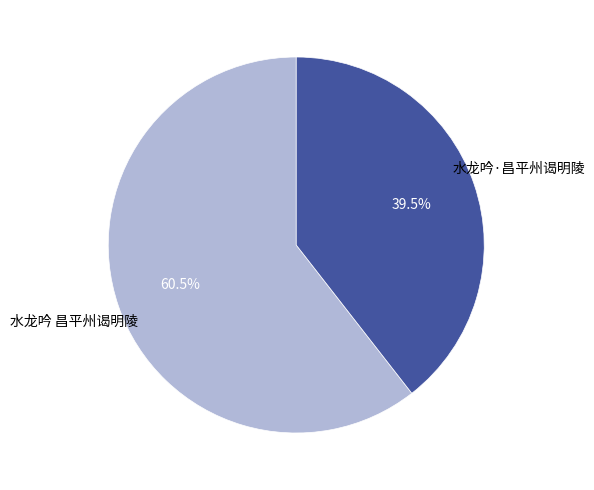

Which slice is the largest?

水龙吟 昌平州谒明陵